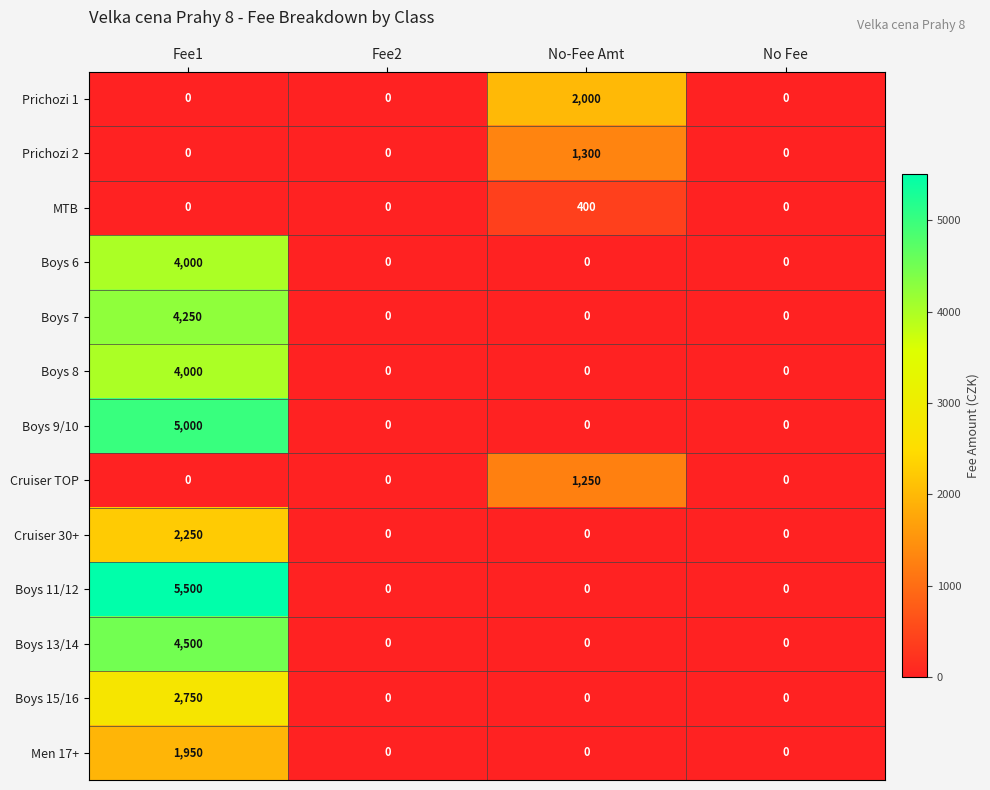

Is it true that Boys 7 equals 2765 at No-Fee Amt?

False